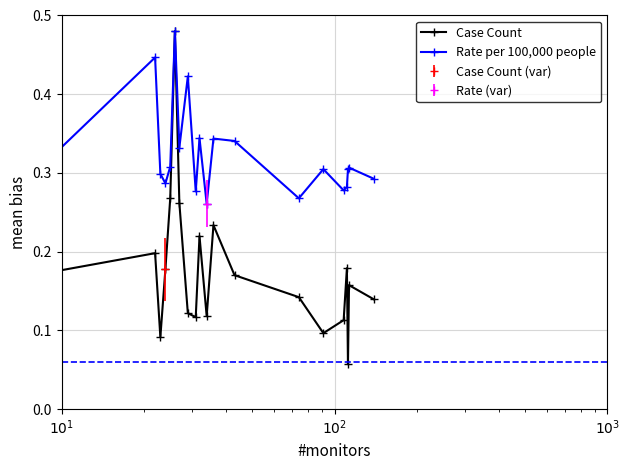

Reading left to right, list all the values displayed in this chart.

Case Count: 0.2	0.2	0.1	0.2	0.3	0.5	0.3	0.1	0.1	0.2	0.1	0.2	0.2	0.1	0.1	0.1	0.2	0.1	0.2	0.1
Rate per 100,000 people: 0.3	0.4	0.3	0.3	0.3	0.5	0.3	0.4	0.3	0.3	0.3	0.3	0.3	0.3	0.3	0.3	0.3	0.3	0.3	0.3